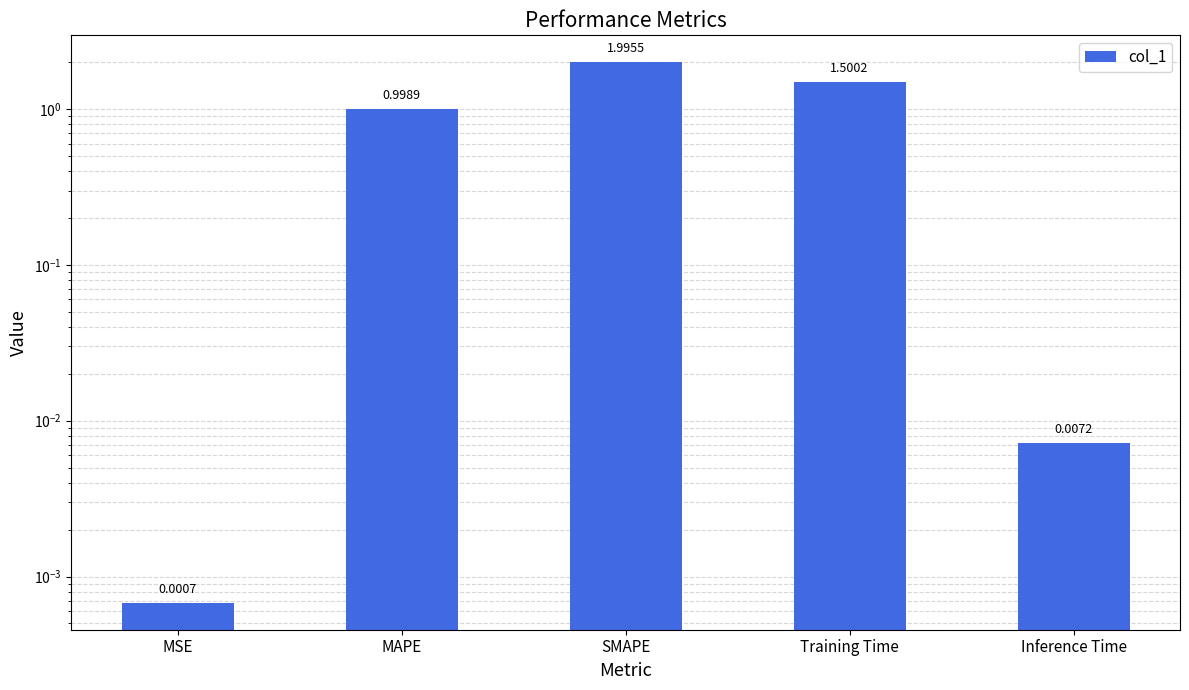

Where is the data nearest to the value 0?

MSE